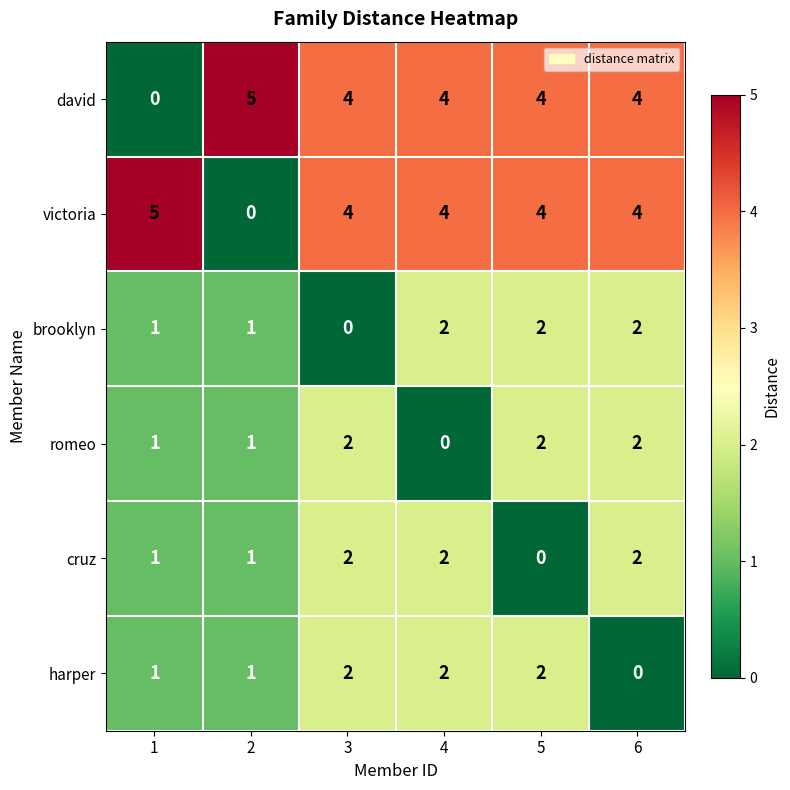

What is the maximum value shown in the chart?

5